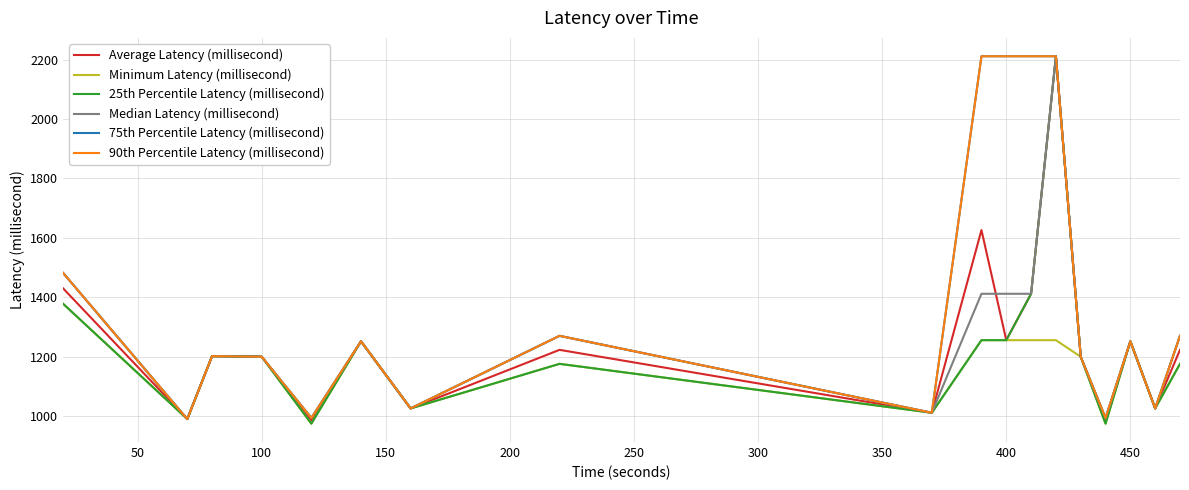

Does the chart have visible grid lines?

Yes